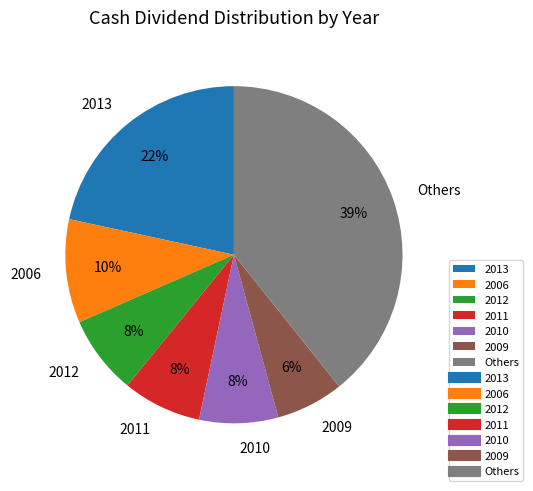

Is the sum of 2012 and 2013 greater than half?

No